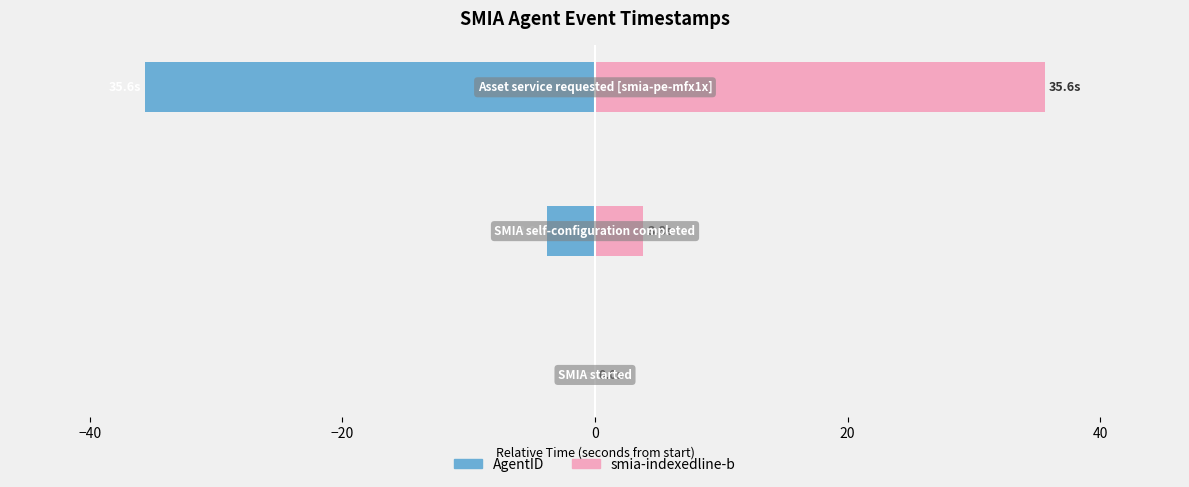

Which series has the largest total across all categories?

smia-indexedline-b